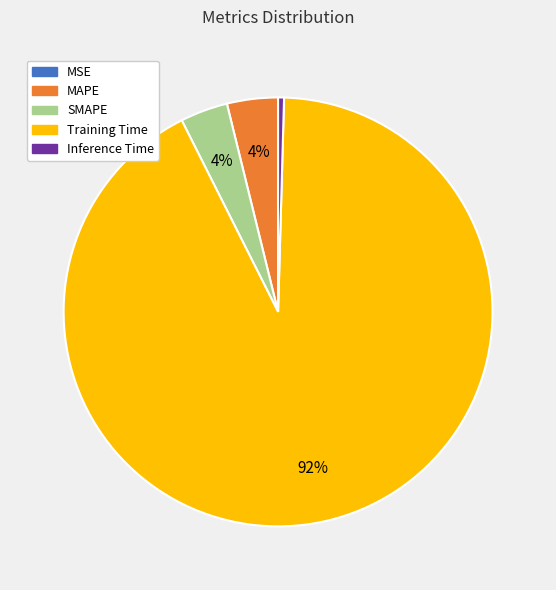

The Training Time slice represents 92% of the pie. True or false?

True